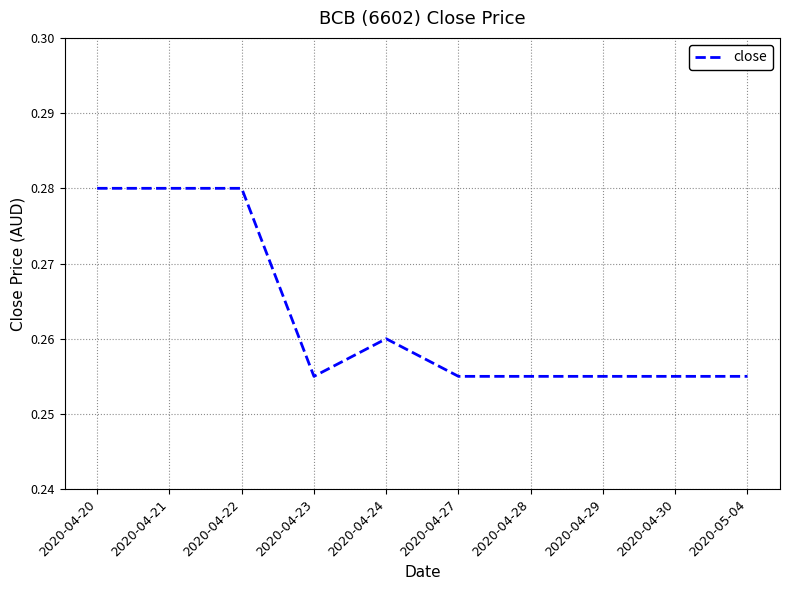

The value at 2020-05-04 is 0.1. True or false?

False